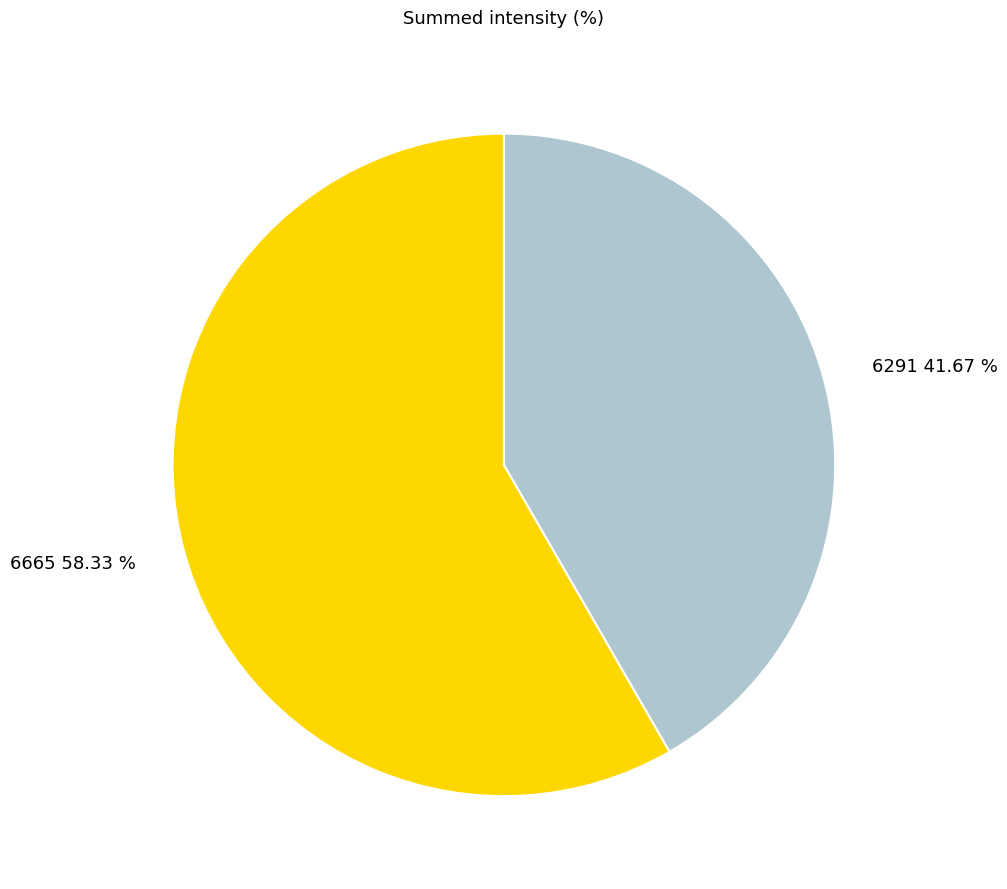

Which category accounts for the majority?

6665